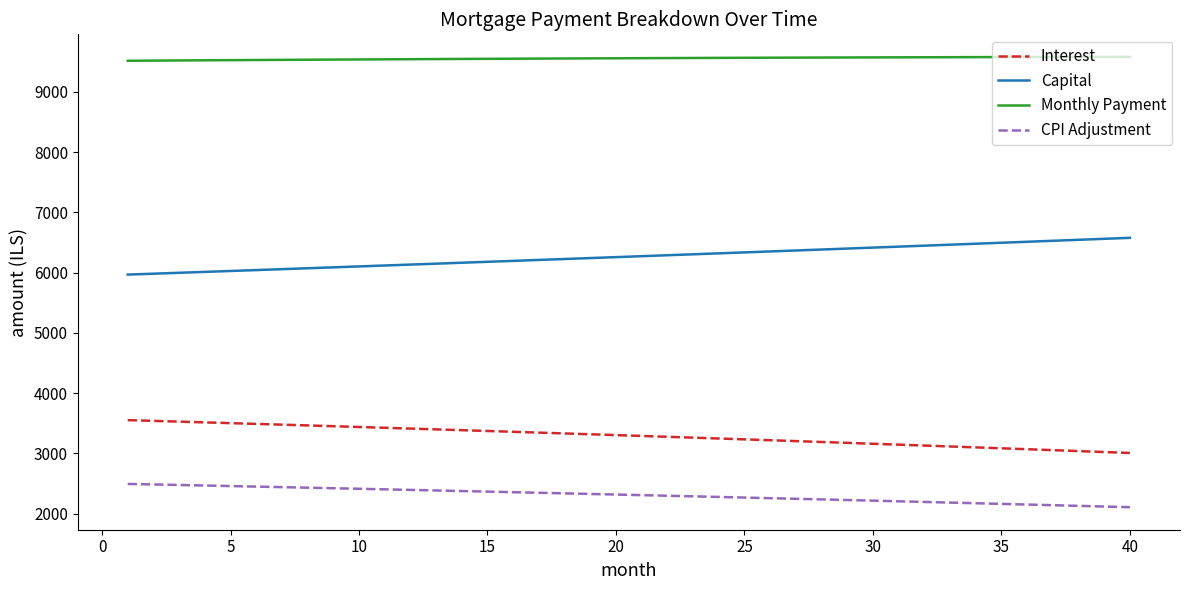

List the series in order of their peak value, highest first.

Monthly Payment, Capital, Interest, CPI Adjustment